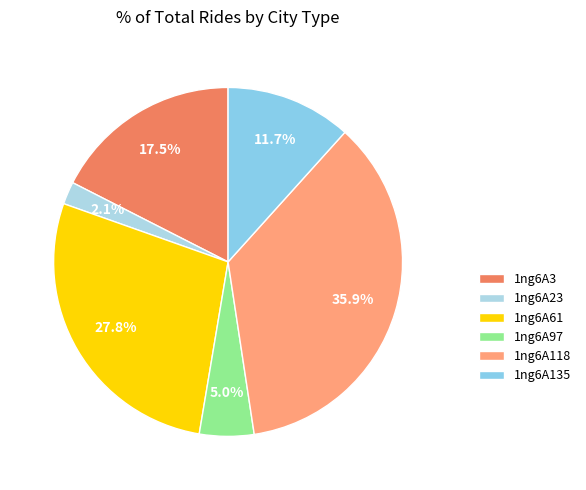

The 1ng6A118 slice represents 36% of the pie. True or false?

True